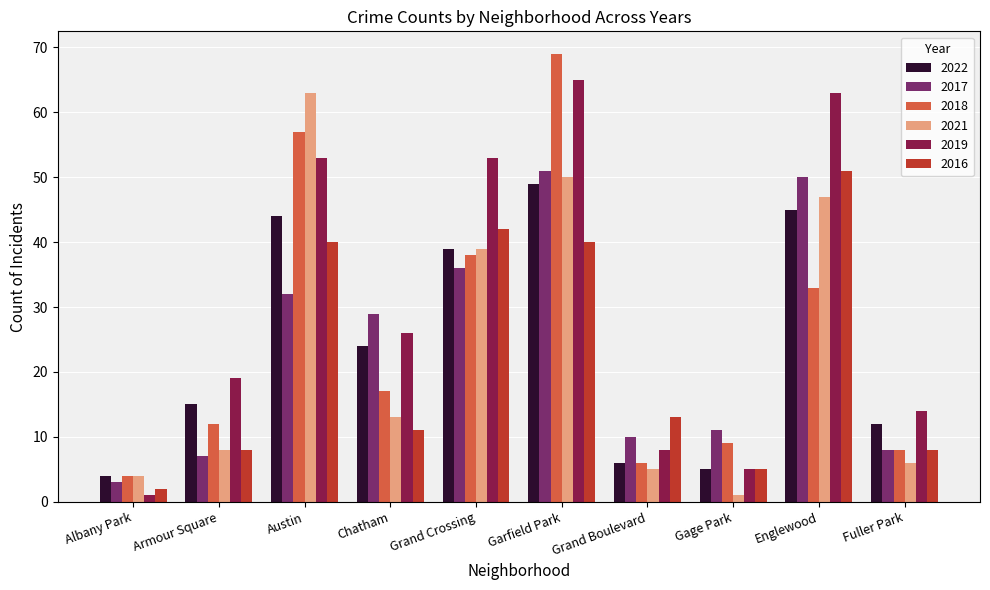

What is the value of the 2016 bar at the 9th from the left?

51